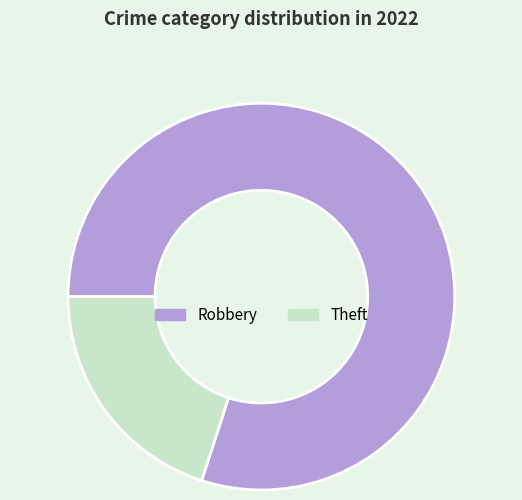

Rank the categories by value from lowest to highest.

Theft, Robbery